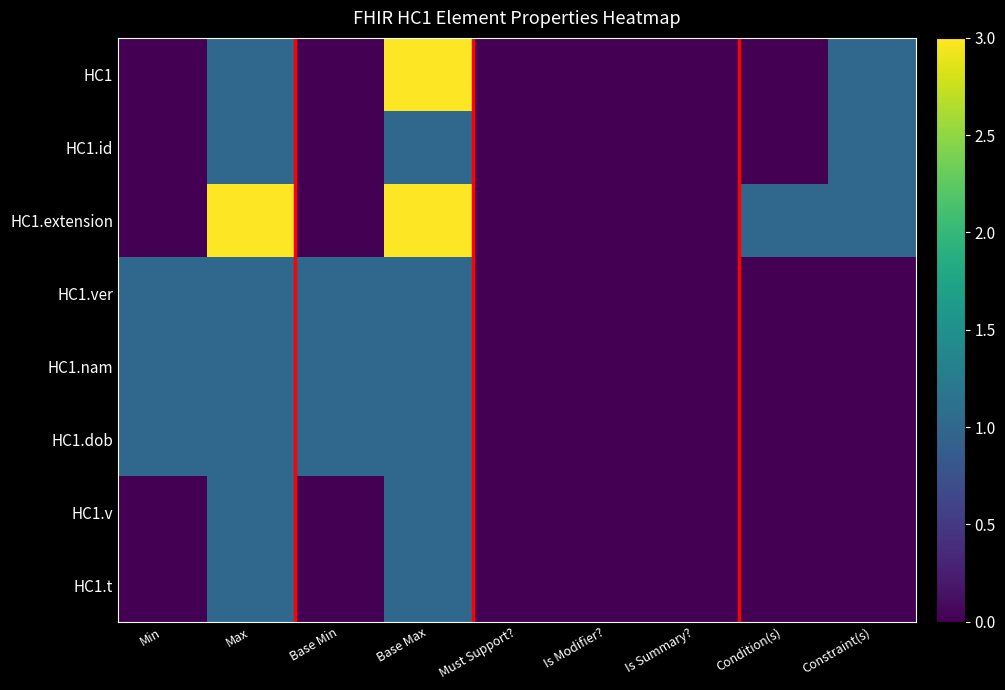

Rank the series at Base Max from highest to lowest value.

HC1, HC1.extension, HC1.id, HC1.ver, HC1.nam, HC1.dob, HC1.v, HC1.t